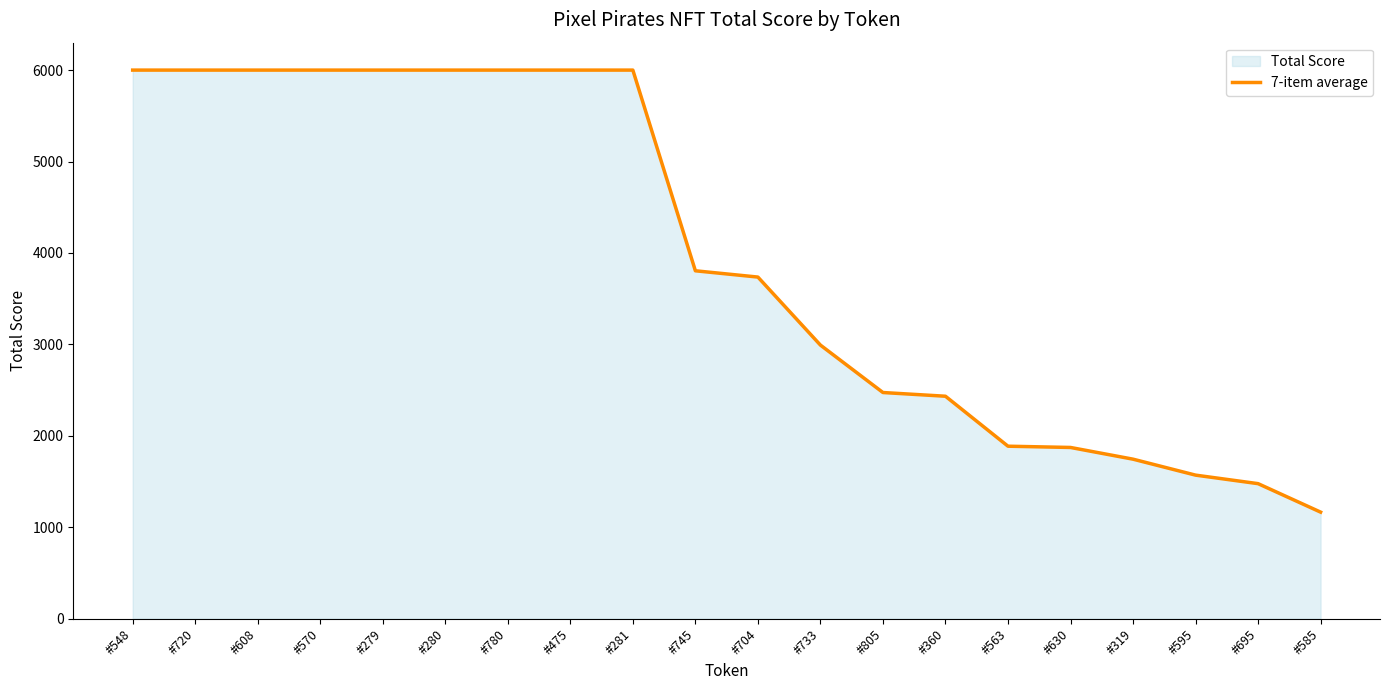

Reading left to right, list all the values displayed in this chart.

#548=6000.0	#720=6000.0	#608=6000.0	#570=6000.0	#279=6000.0	#280=6000.0	#780=6000.0	#475=6000.0	#281=6000.0	#745=3805.2	#704=3736.5	#733=2992.6	#805=2473.9	#360=2433.3	#563=1886.8	#630=1873.0	#319=1745.0	#595=1570.5	#695=1477.3	#585=1165.9